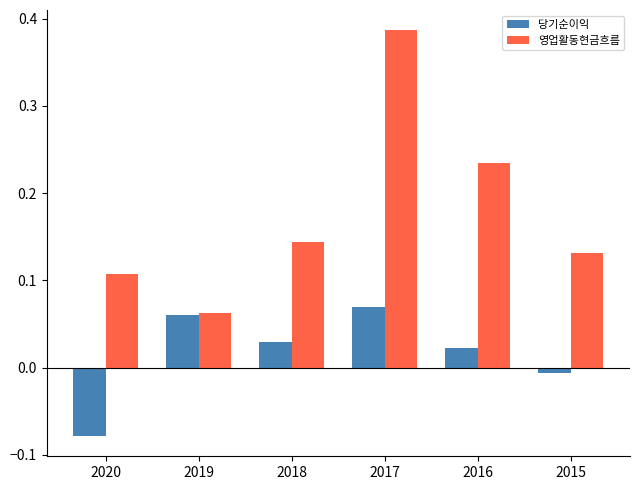

How many groups of bars are there?

6